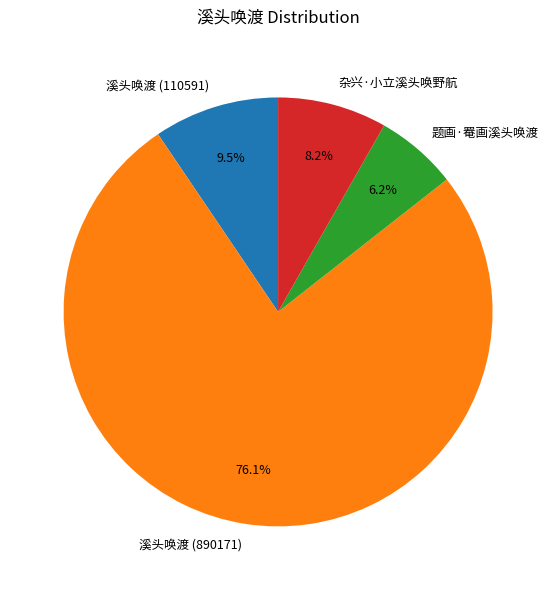

How much of the chart is everything except 溪头唤渡 (110591)?

90.5%